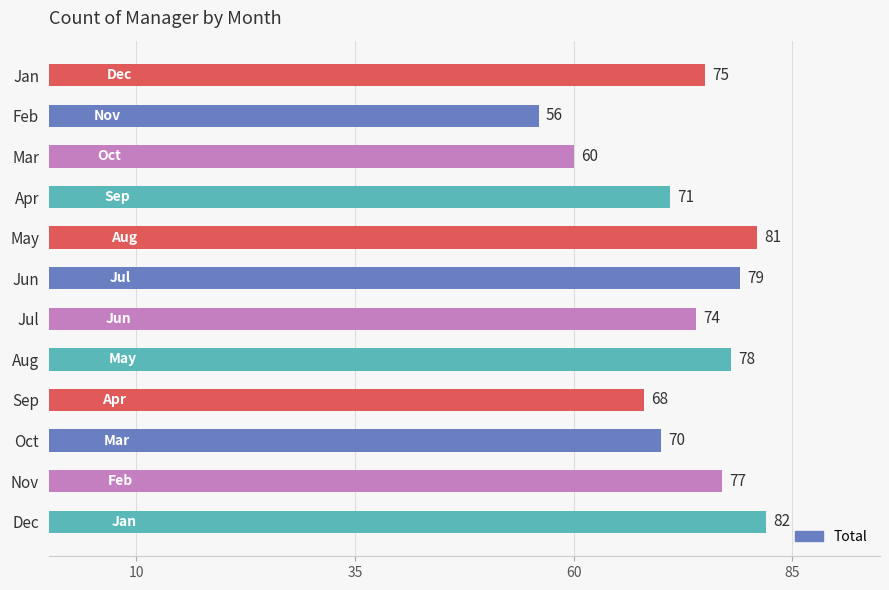

Rank the categories by value from highest to lowest.

Dec, May, Jun, Aug, Nov, Jan, Jul, Apr, Oct, Sep, Mar, Feb